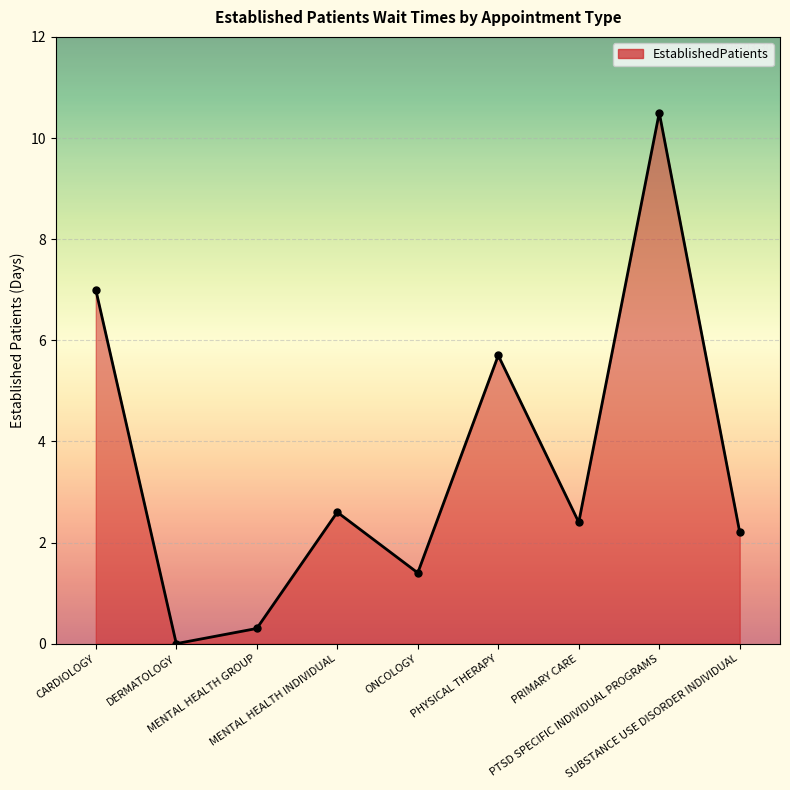

Which has a higher value, ONCOLOGY or MENTAL HEALTH INDIVIDUAL?

MENTAL HEALTH INDIVIDUAL